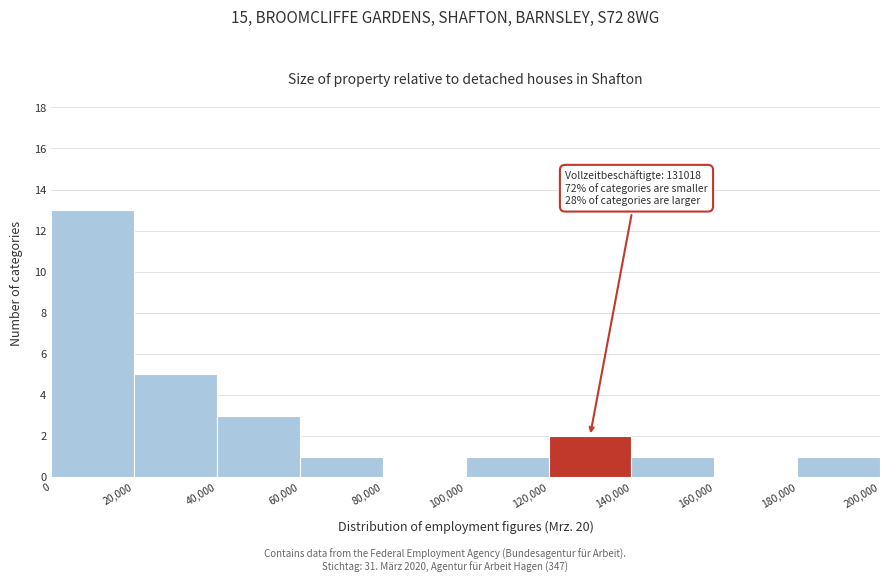

Which range on the x-axis has the tallest bar?

0 to 20,000